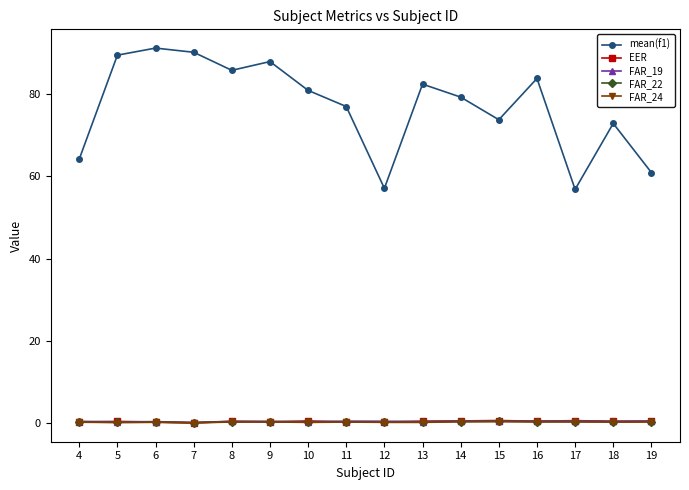

True or false: FAR_24 has a value of 0.3 at 19.

True